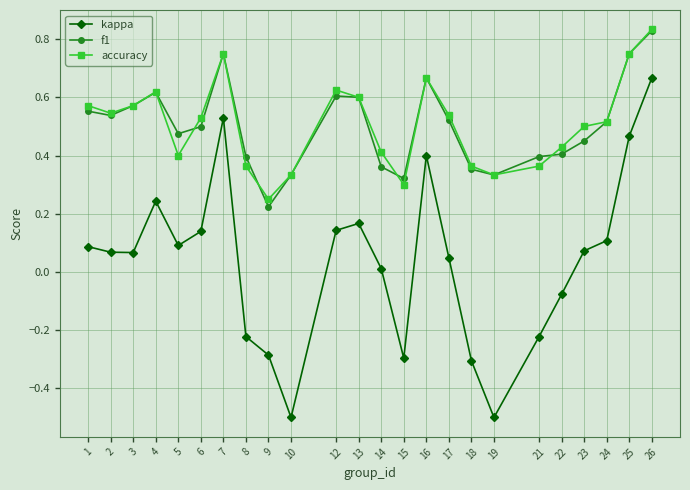

The value of kappa at 10 is -0.7. True or false?

False